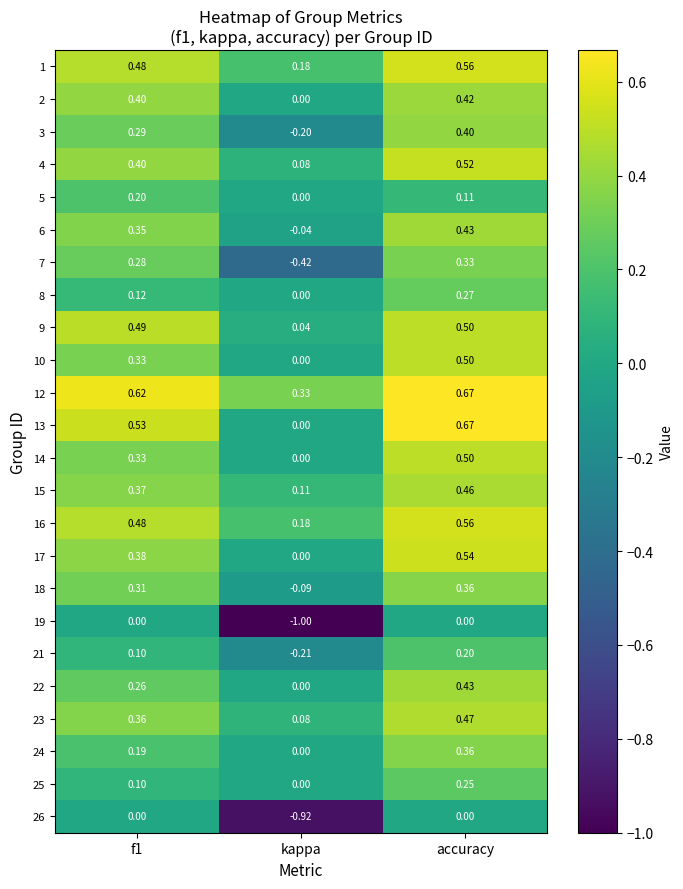

Which category has the highest value in the 14 series?

accuracy